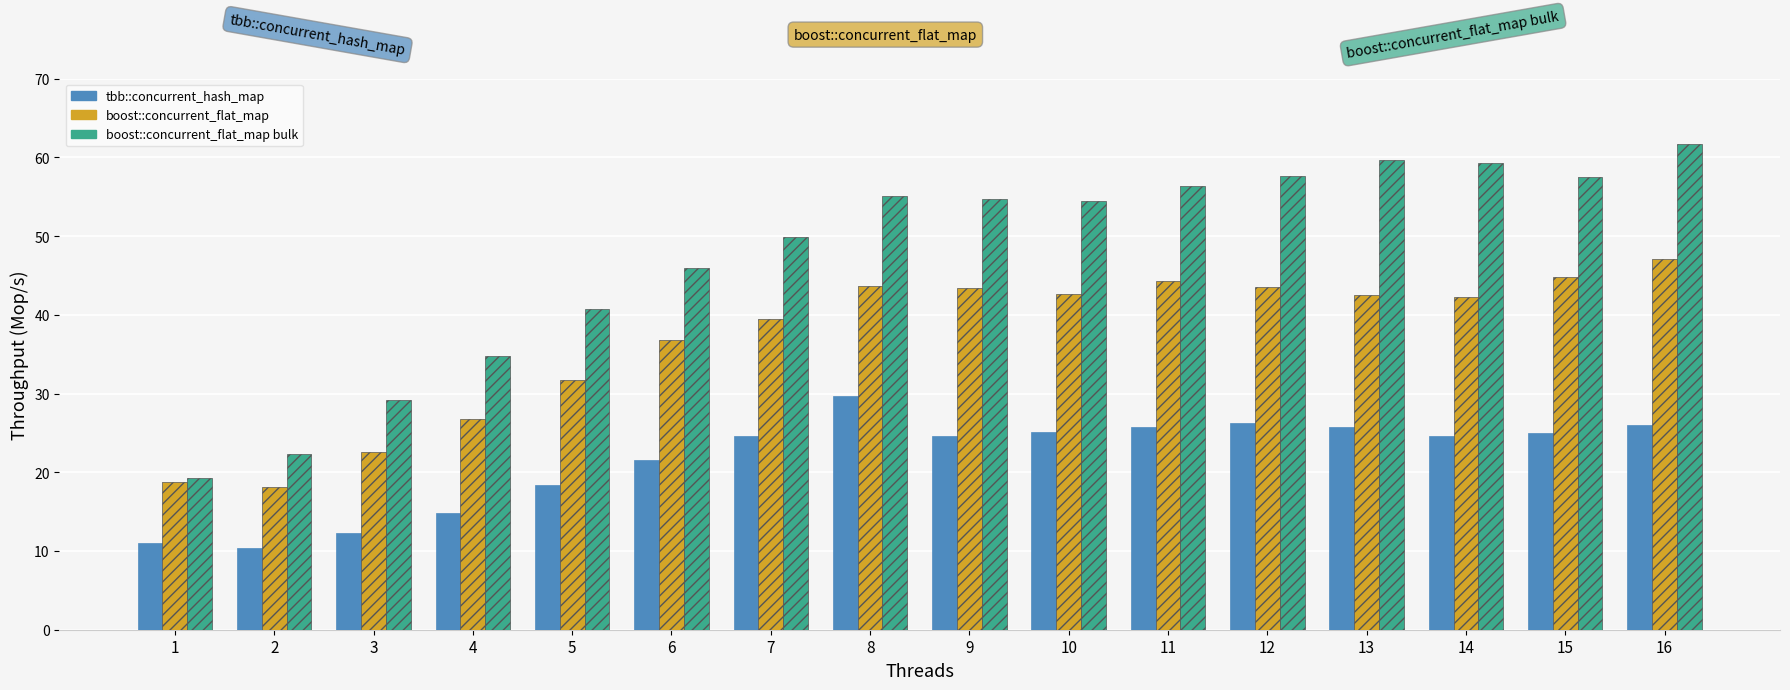

List the series in order of their overall mean, lowest first.

tbb::concurrent_hash_map, boost::concurrent_flat_map, boost::concurrent_flat_map bulk